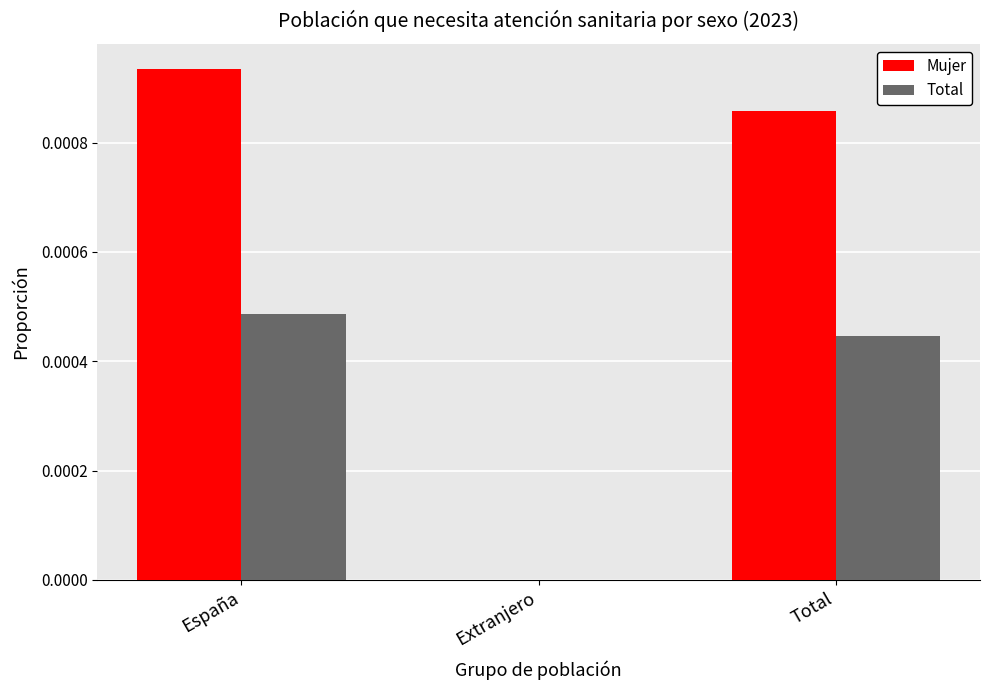

True or false: Total has a value of 0.0 at Total.

True